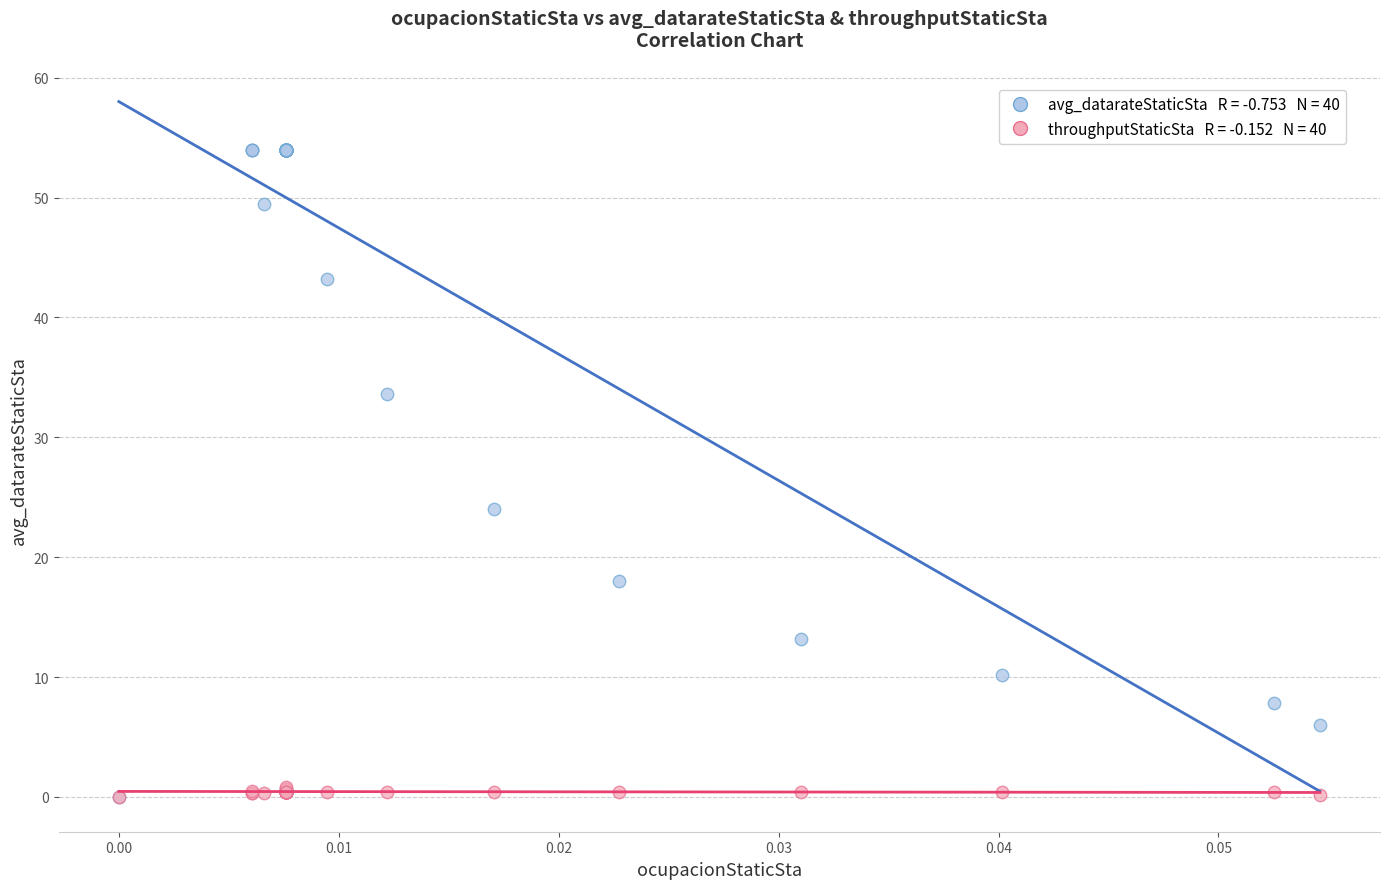

Across all series, what Y value is closest to 27?

24.0